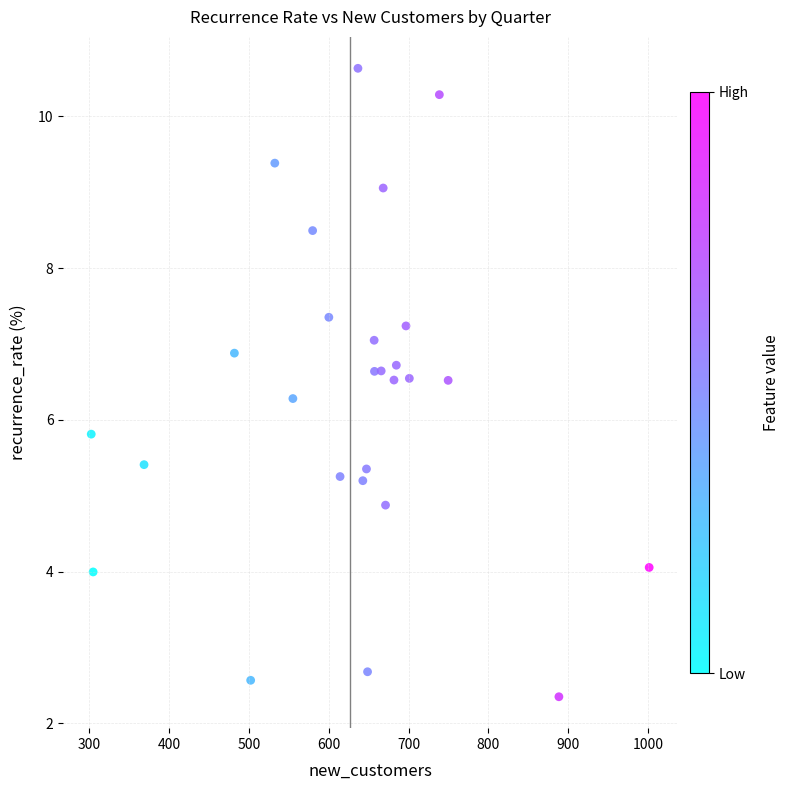

What is the range of X values (max minus min)?

698.3